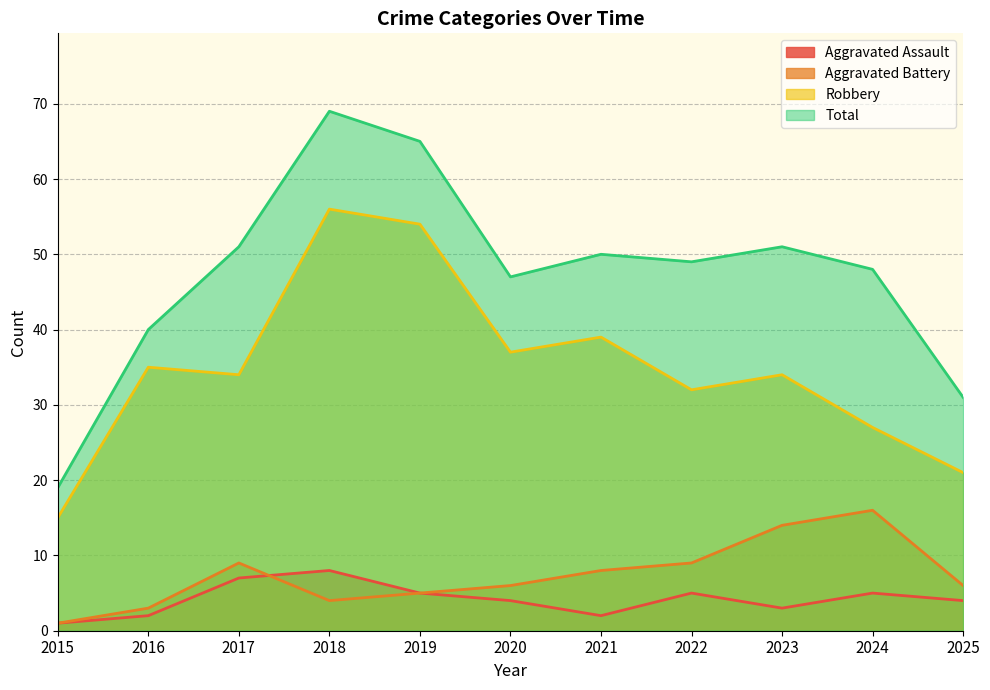

What is the difference between the maximum and minimum values in the Robbery series?

41